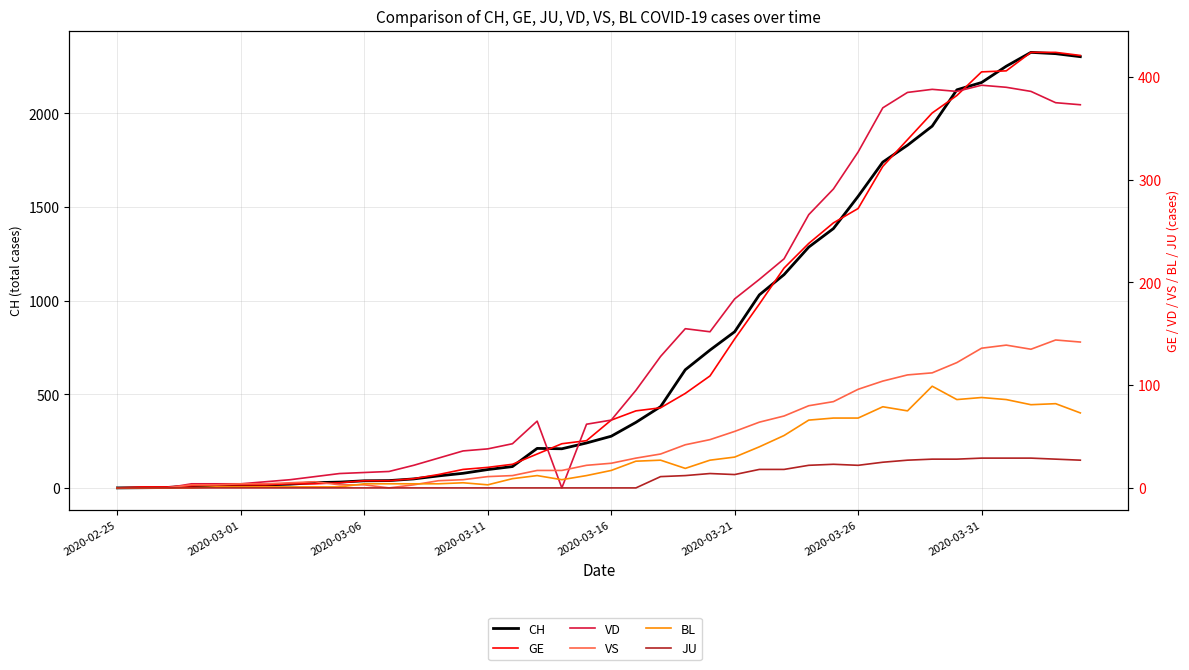

What are all the series names shown in the legend?

CH, GE, VD, VS, BL, JU